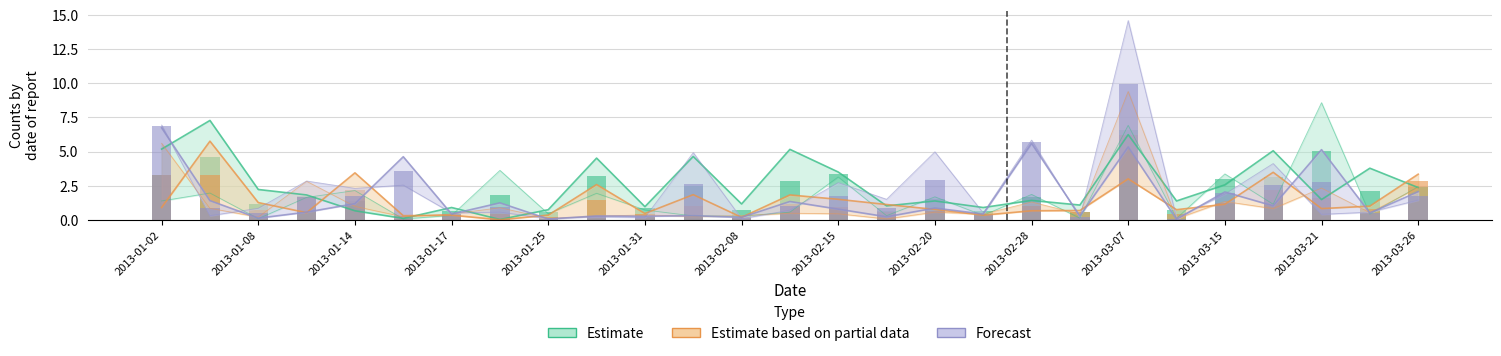

Reading left to right, extract all data points from this chart.

A1 0.5 (col_1): 2013-01-02=5.2	2013-01-03=7.3	2013-01-08=2.2	2013-01-11=1.8	2013-01-14=0.7	2013-01-16=0.1	2013-01-17=0.9	2013-01-21=0.0	2013-01-25=0.7	2013-01-30=4.5	2013-01-31=1.0	2013-02-06=4.6	2013-02-08=1.2	2013-02-14=5.2	2013-02-15=3.5	2013-02-18=1.0	2013-02-20=1.4	2013-02-26=0.9	2013-02-28=1.4	2013-03-05=1.1	2013-03-07=6.2	2013-03-13=1.4	2013-03-15=2.6	2013-03-20=5.1	2013-03-21=1.5	2013-03-25=3.8	2013-03-26=2.4
A1 5.0 (col_7): 2013-01-02=1.4	2013-01-03=2.0	2013-01-08=0.1	2013-01-11=1.6	2013-01-14=2.1	2013-01-16=0.1	2013-01-17=0.3	2013-01-21=3.6	2013-01-25=0.4	2013-01-30=1.9	2013-01-31=0.7	2013-02-06=0.3	2013-02-08=0.3	2013-02-14=0.6	2013-02-15=3.1	2013-02-18=0.3	2013-02-20=1.7	2013-02-26=0.3	2013-02-28=1.9	2013-03-05=0.1	2013-03-07=6.9	2013-03-13=0.1	2013-03-15=3.4	2013-03-20=1.1	2013-03-21=8.6	2013-03-25=0.4	2013-03-26=2.4
A1 0.5 (col_3): 2013-01-02=0.9	2013-01-03=5.8	2013-01-08=1.3	2013-01-11=0.5	2013-01-14=3.4	2013-01-16=0.3	2013-01-17=0.3	2013-01-21=0.0	2013-01-25=0.3	2013-01-30=2.6	2013-01-31=0.5	2013-02-06=1.8	2013-02-08=0.2	2013-02-14=1.8	2013-02-15=1.5	2013-02-18=1.1	2013-02-20=0.8	2013-02-26=0.3	2013-02-28=0.7	2013-03-05=0.7	2013-03-07=3.0	2013-03-13=0.7	2013-03-15=1.1	2013-03-20=3.5	2013-03-21=0.8	2013-03-25=1.0	2013-03-26=3.3
A1 5.0 (col_11): 2013-01-02=5.6	2013-01-03=0.8	2013-01-08=0.2	2013-01-11=2.8	2013-01-14=1.0	2013-01-16=0.2	2013-01-17=0.4	2013-01-21=0.9	2013-01-25=0.1	2013-01-30=0.3	2013-01-31=0.4	2013-02-06=0.2	2013-02-08=0.3	2013-02-14=0.5	2013-02-15=0.4	2013-02-18=0.1	2013-02-20=0.6	2013-02-26=0.4	2013-02-28=1.3	2013-03-05=0.4	2013-03-07=9.4	2013-03-13=0.1	2013-03-15=1.3	2013-03-20=0.8	2013-03-21=2.3	2013-03-25=0.5	2013-03-26=2.4
A1 5.0 (col_9): 2013-01-02=6.7	2013-01-03=1.4	2013-01-08=0.1	2013-01-11=0.6	2013-01-14=1.2	2013-01-16=4.6	2013-01-17=0.4	2013-01-21=1.2	2013-01-25=0.1	2013-01-30=0.3	2013-01-31=0.3	2013-02-06=0.3	2013-02-08=0.2	2013-02-14=1.3	2013-02-15=0.8	2013-02-18=0.2	2013-02-20=0.9	2013-02-26=0.4	2013-02-28=5.6	2013-03-05=0.3	2013-03-07=5.3	2013-03-13=0.0	2013-03-15=2.0	2013-03-20=1.0	2013-03-21=5.1	2013-03-25=0.5	2013-03-26=2.1
A3 0.5 (col_19): 2013-01-02=6.9	2013-01-03=0.3	2013-01-08=0.8	2013-01-11=2.8	2013-01-14=2.3	2013-01-16=2.5	2013-01-17=0.5	2013-01-21=0.6	2013-01-25=0.1	2013-01-30=0.2	2013-01-31=0.2	2013-02-06=4.9	2013-02-08=0.1	2013-02-14=0.7	2013-02-15=2.7	2013-02-18=1.5	2013-02-20=5.0	2013-02-26=0.5	2013-02-28=5.8	2013-03-05=0.2	2013-03-07=14.6	2013-03-13=0.1	2013-03-15=1.9	2013-03-20=4.1	2013-03-21=0.4	2013-03-25=0.6	2013-03-26=1.4